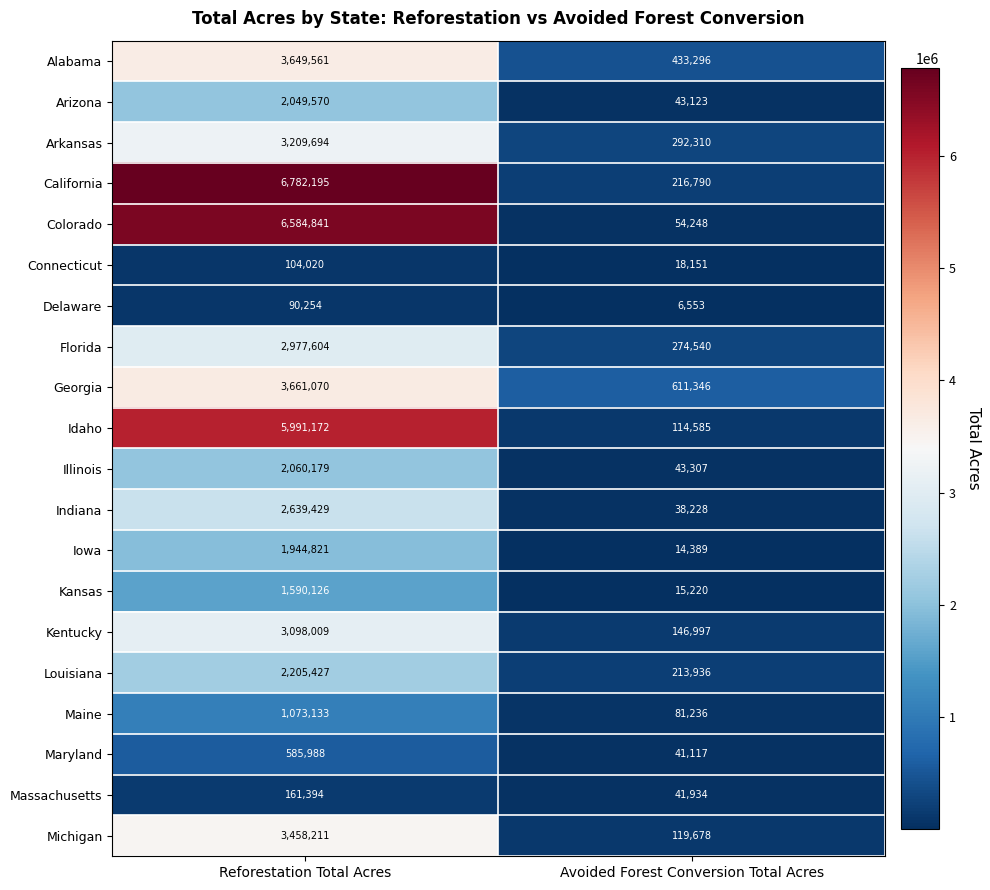

At how many categories does at least one series exceed 1799344?

1